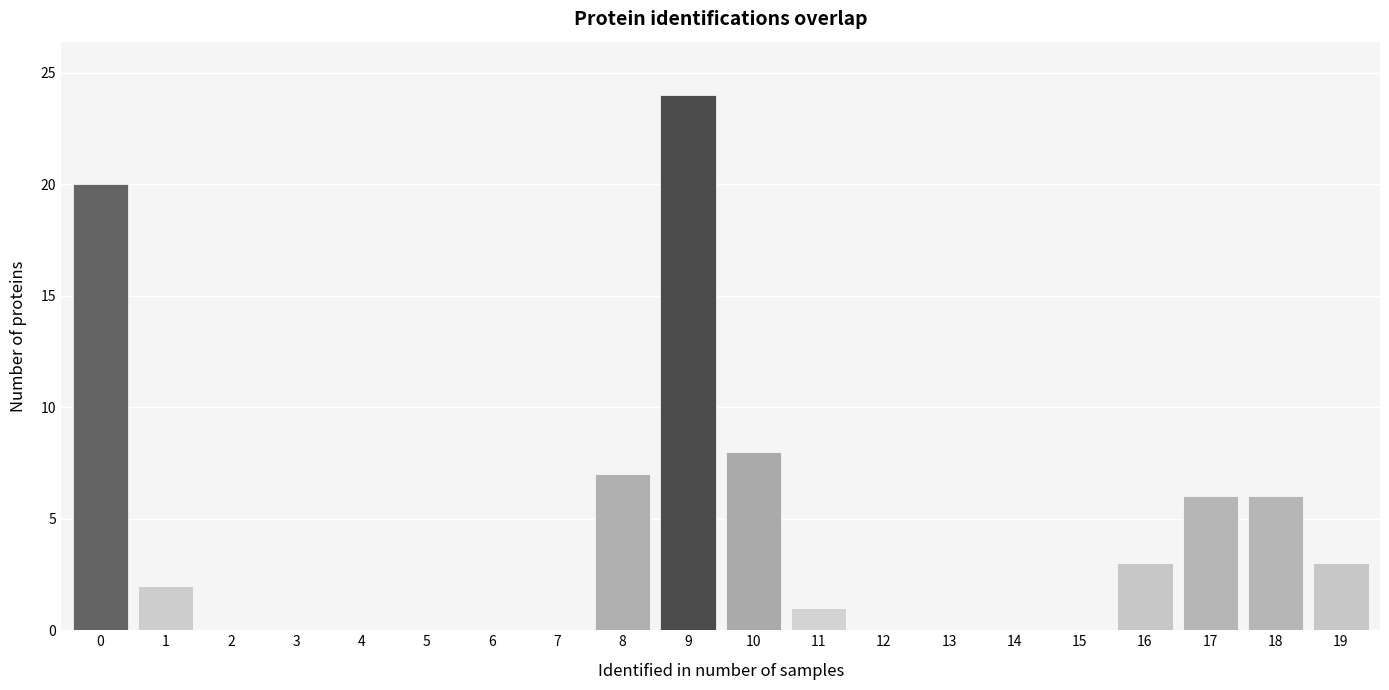

Reading left to right, transcribe all the data shown in this chart.

0=20	1=2	2=0	3=0	4=0	5=0	6=0	7=0	8=7	9=24	10=8	11=1	12=0	13=0	14=0	15=0	16=3	17=6	18=6	19=3